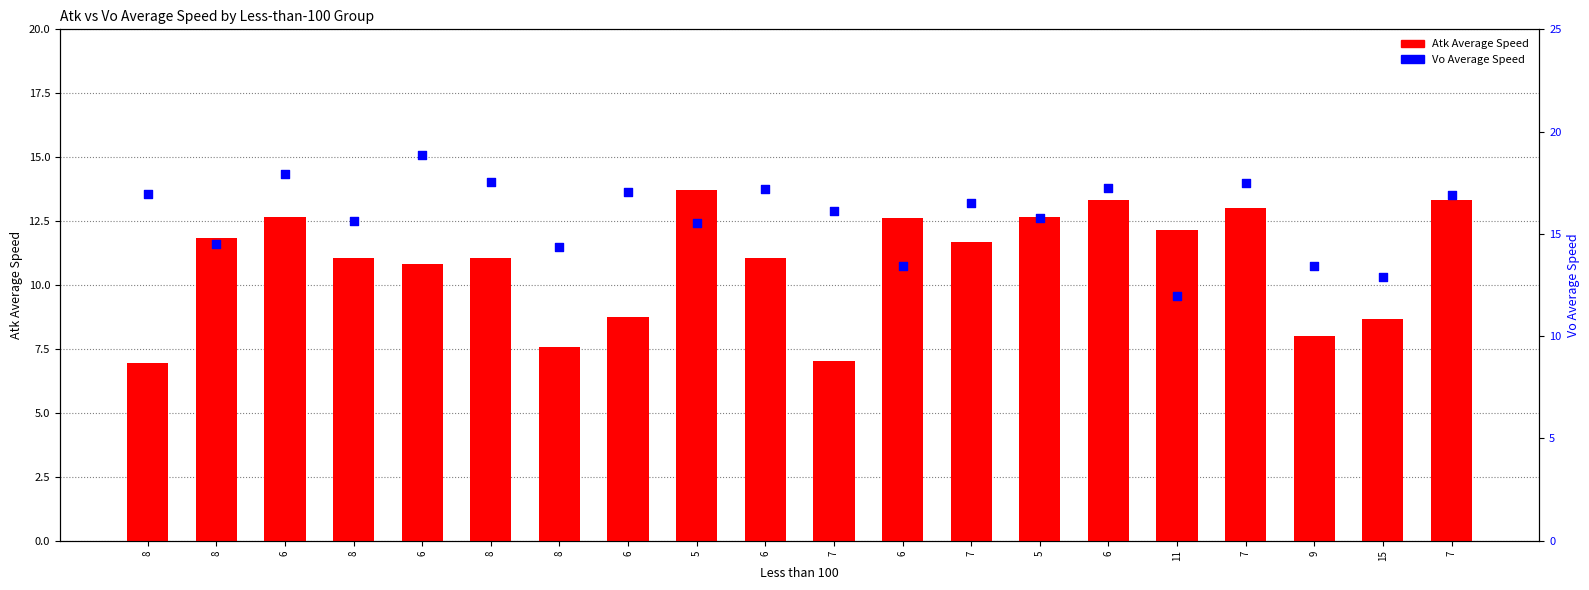

Which series contains the highest Y value?

Vo Average Speed